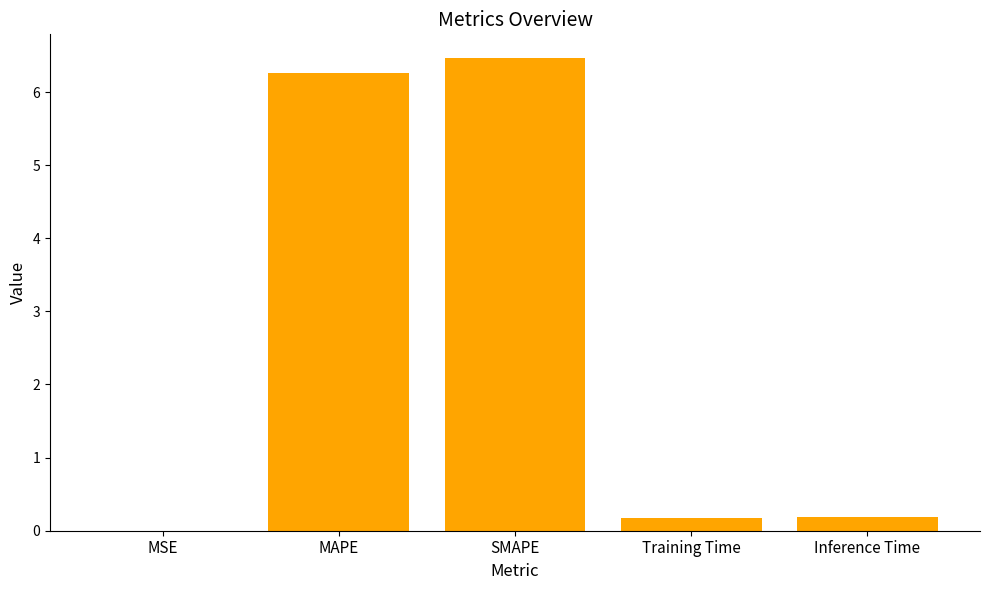

The value at MSE is 0.0. True or false?

True